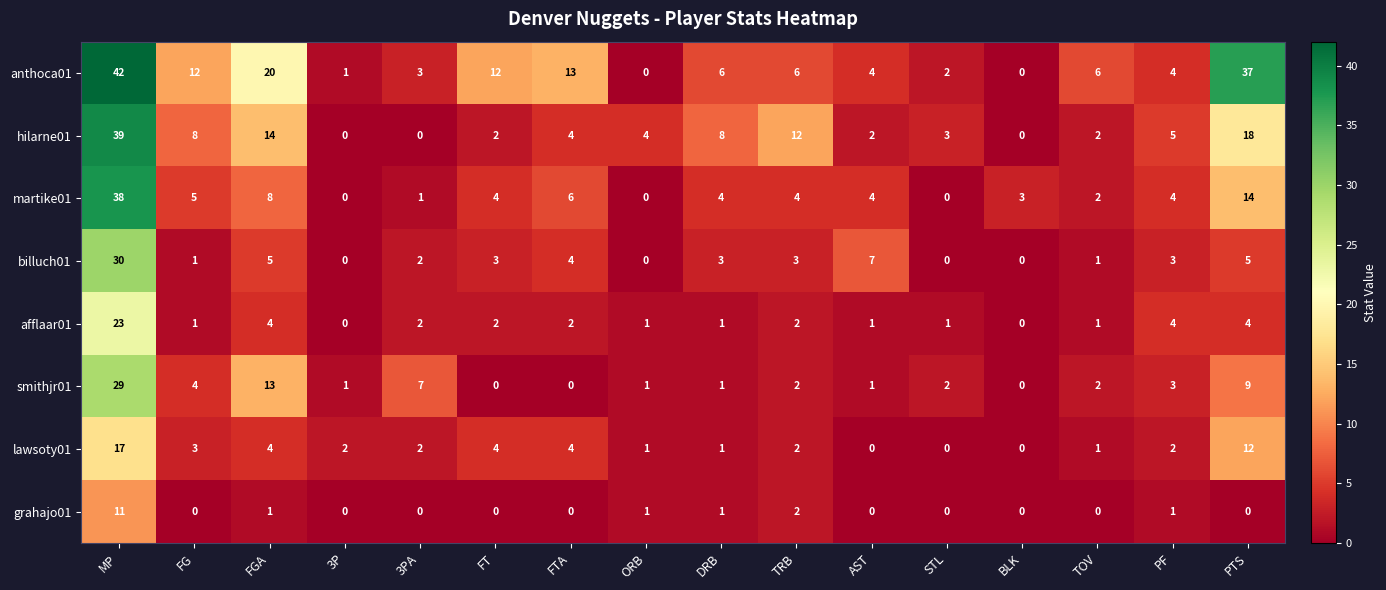

What is the sum of all grahajo01 values?

17